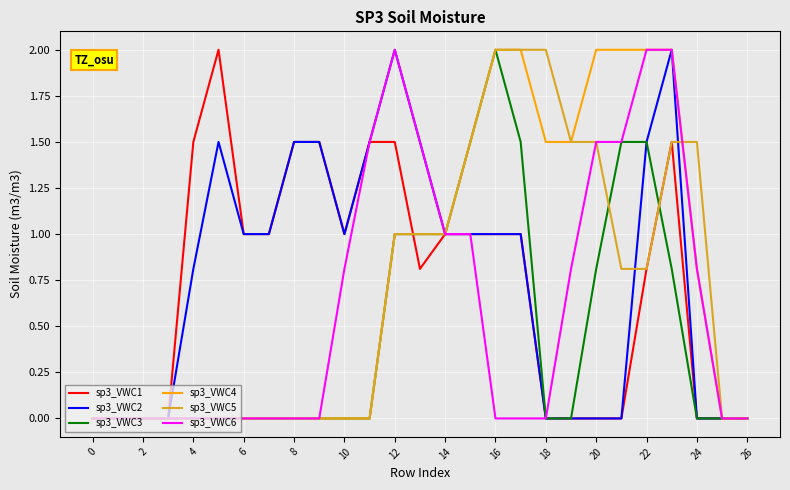

What is the highest value of the sp3_VWC5 series?

2.0